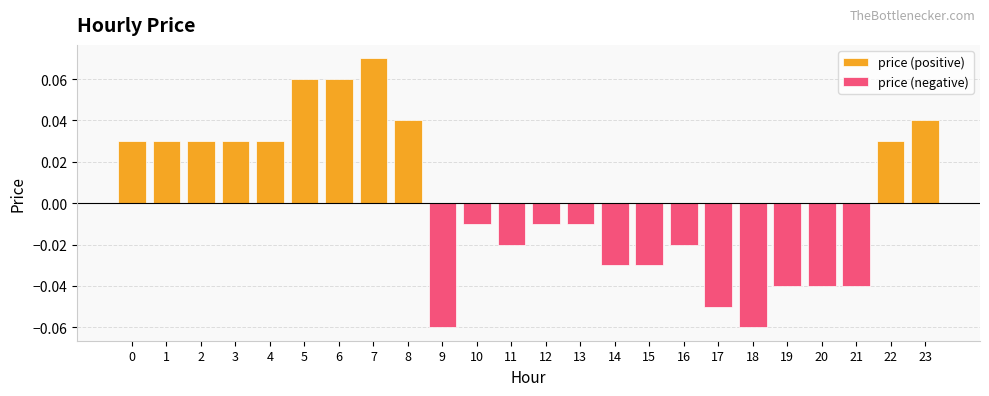

Reading left to right, list all the values displayed in this chart.

0=0.0	1=0.0	2=0.0	3=0.0	4=0.0	5=0.1	6=0.1	7=0.1	8=0.0	9=-0.1	10=-0.0	11=-0.0	12=-0.0	13=-0.0	14=-0.0	15=-0.0	16=-0.0	17=-0.1	18=-0.1	19=-0.0	20=-0.0	21=-0.0	22=0.0	23=0.0